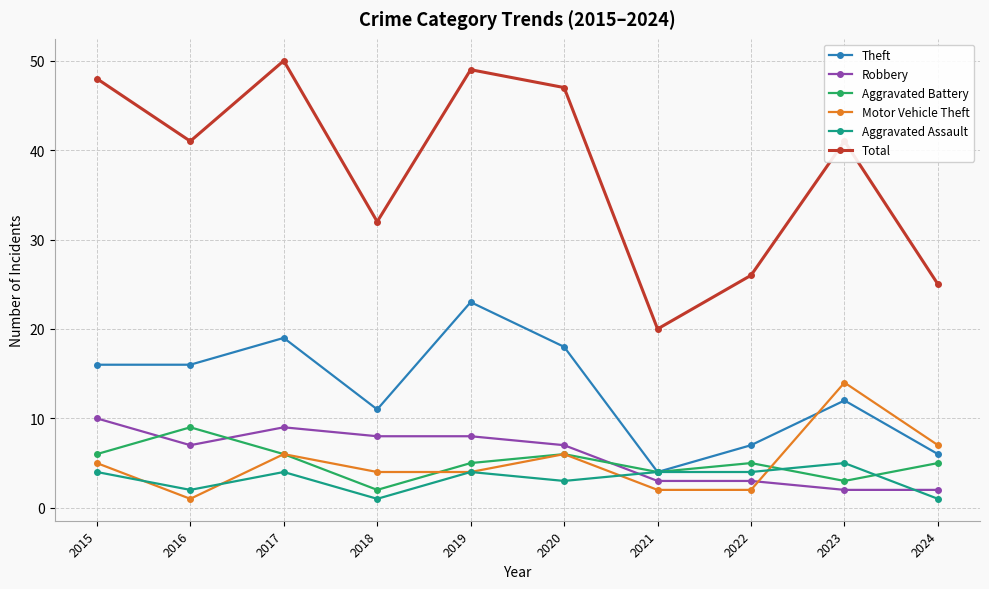

How many data points does each series have?

10